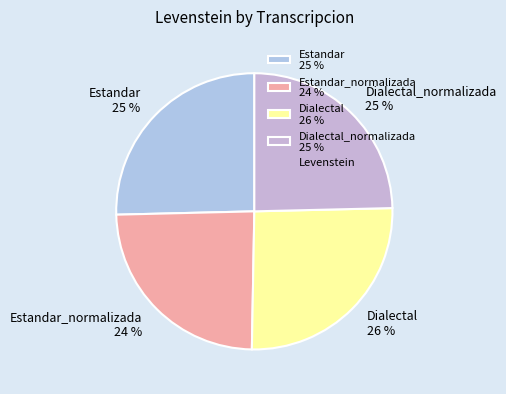

To the nearest percent, what percentage of the pie is Dialectal 26 %?

26%